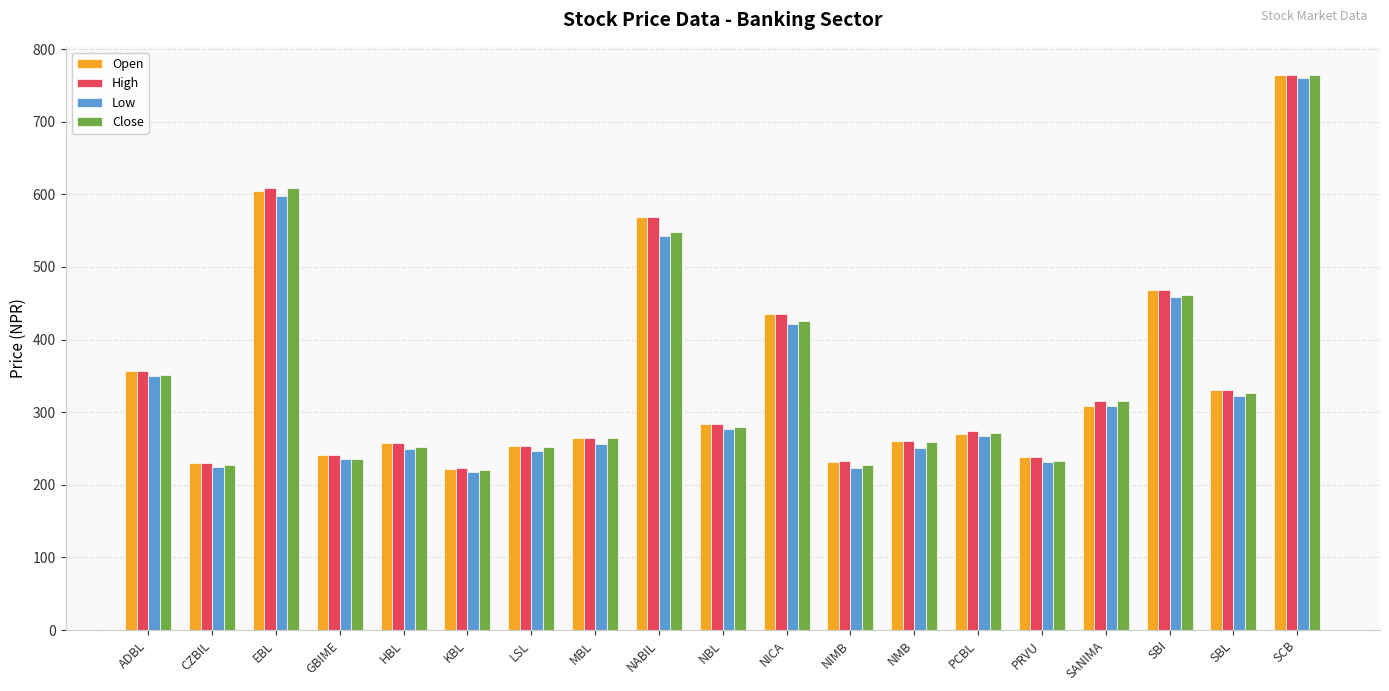

What is the average value of the Open series?

346.8